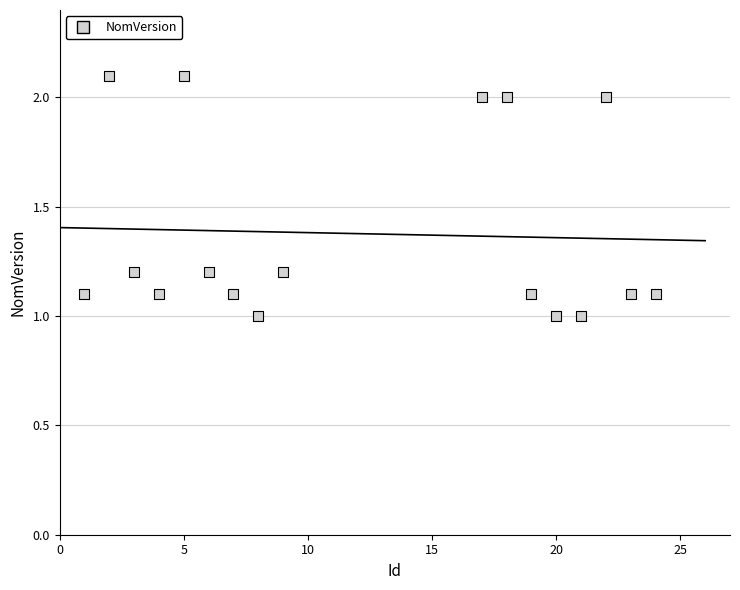

What is the range of X values (max minus min)?

23.0